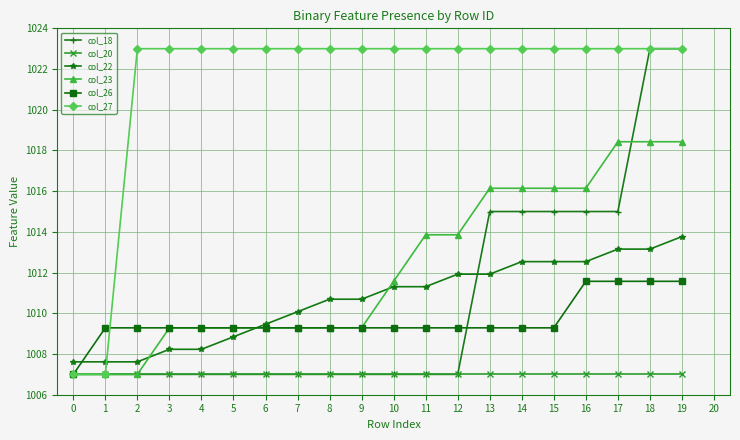

What is the value of the col_27 point at the 15th from the left?

1023.0